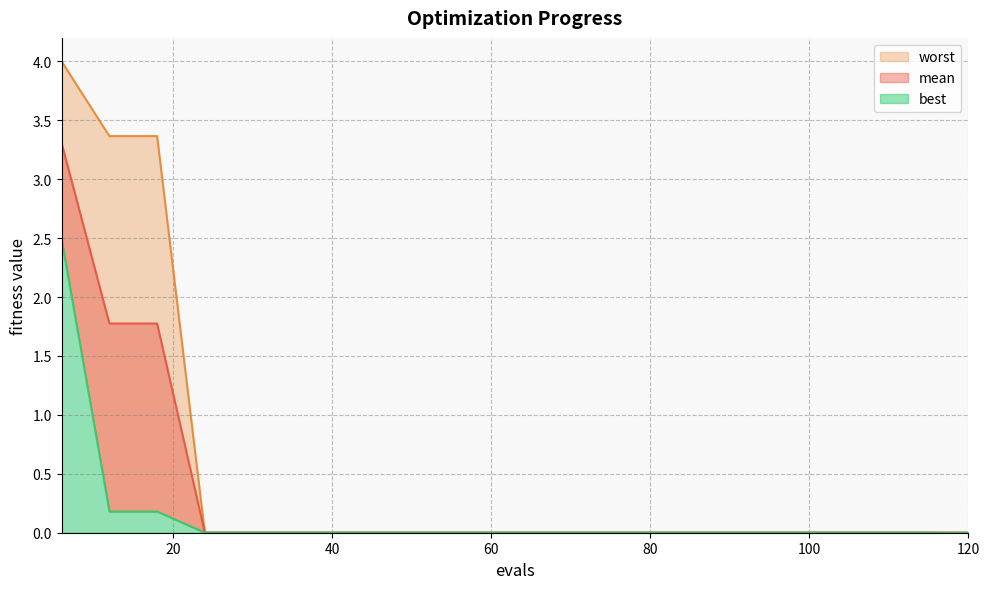

List the series in order of their peak value, highest first.

worst, mean, best